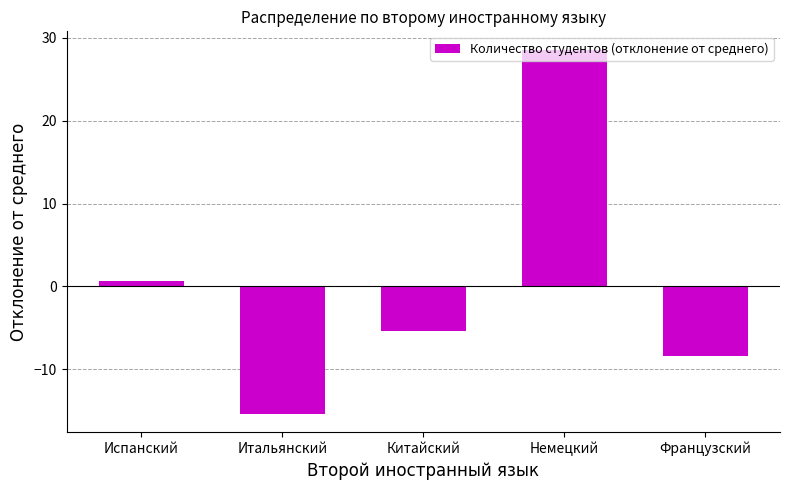

What is the approximate value at Французский?

-8.4